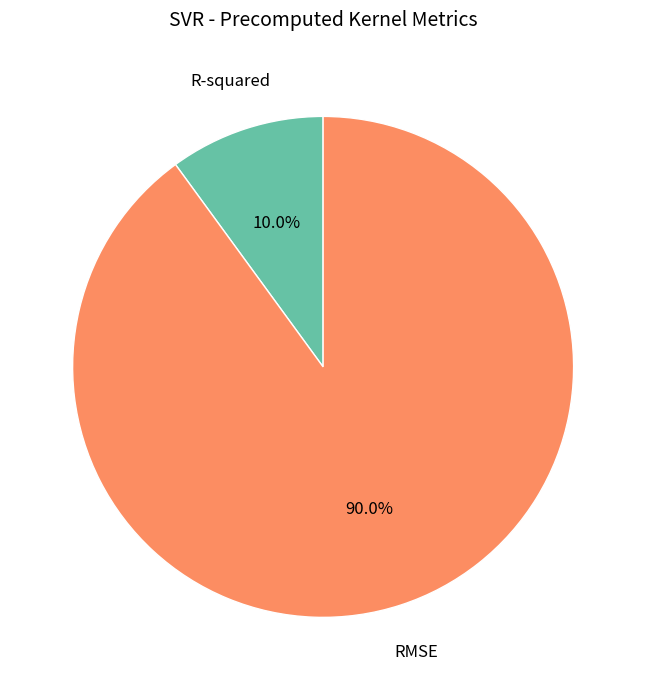

Between R-squared and RMSE, which is larger?

RMSE